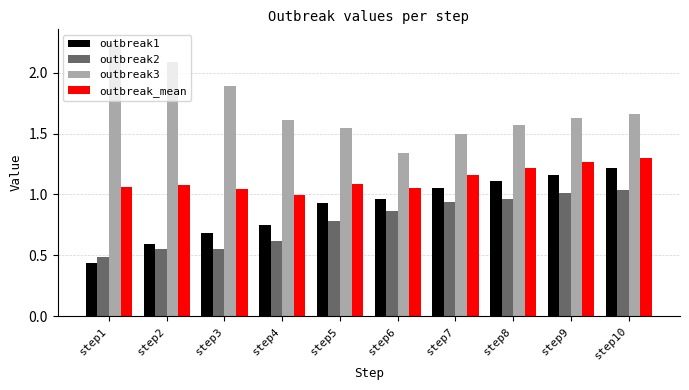

Between step2 and step4, which series saw the biggest shift?

outbreak3